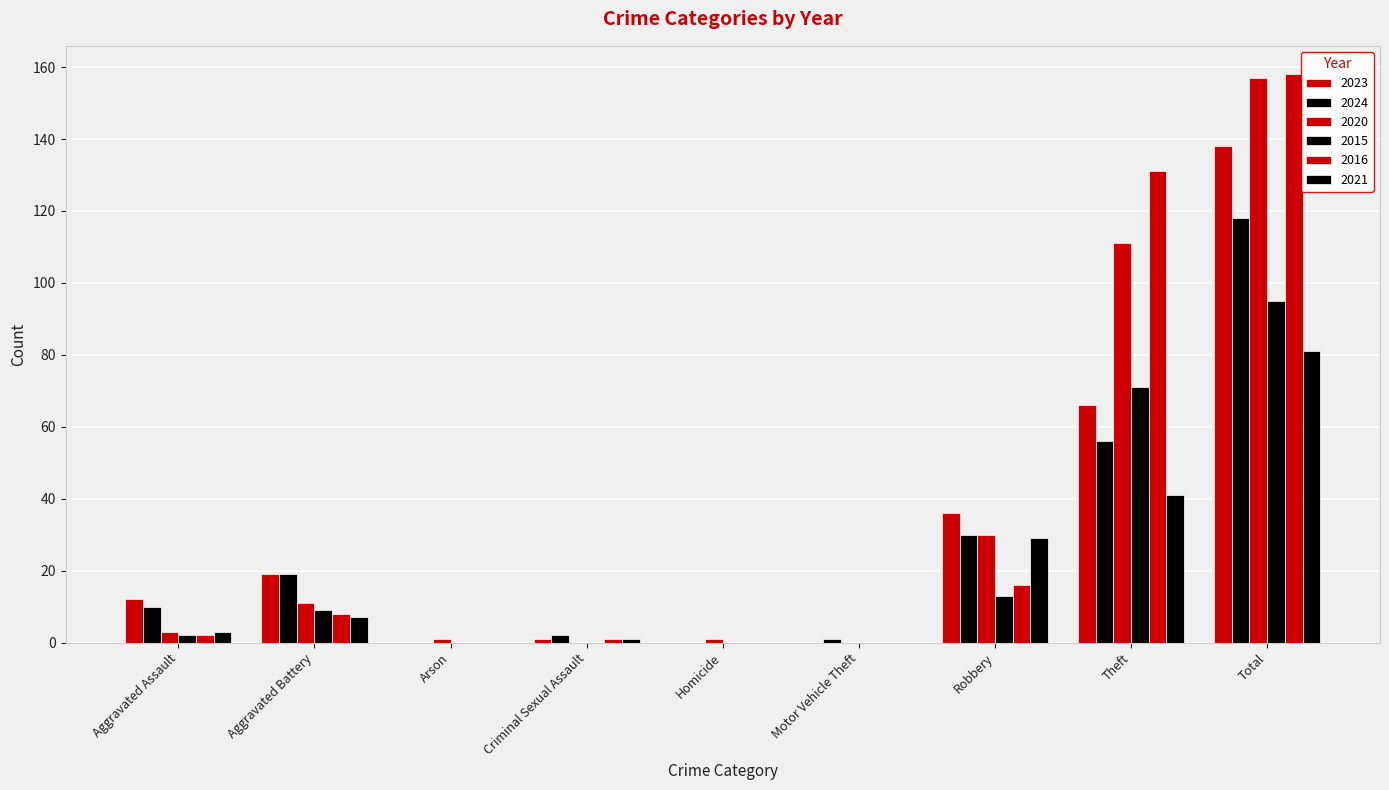

How many distinct data groups are displayed?

6